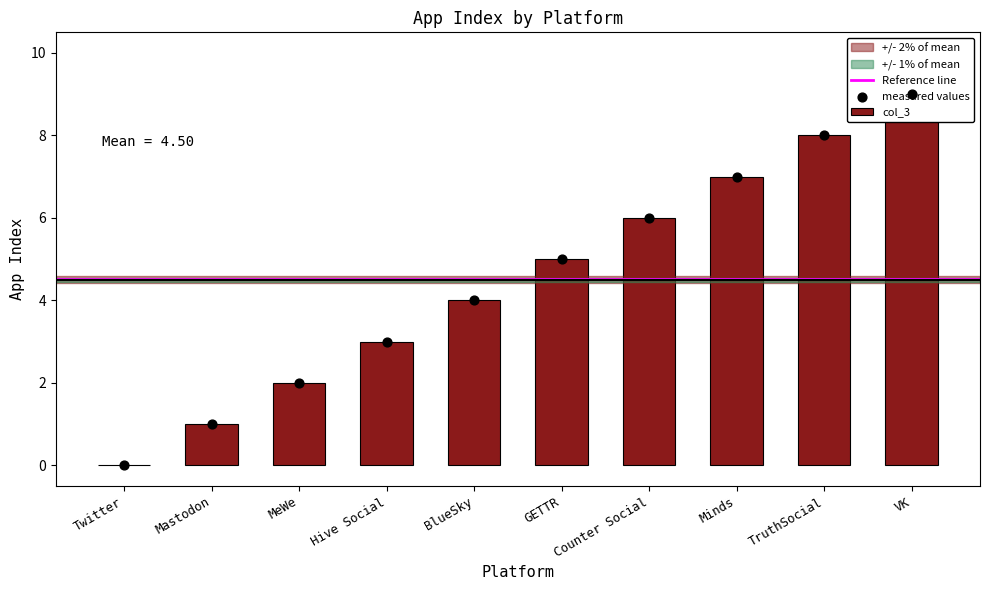

What is the change in value from Twitter to GETTR?

+5